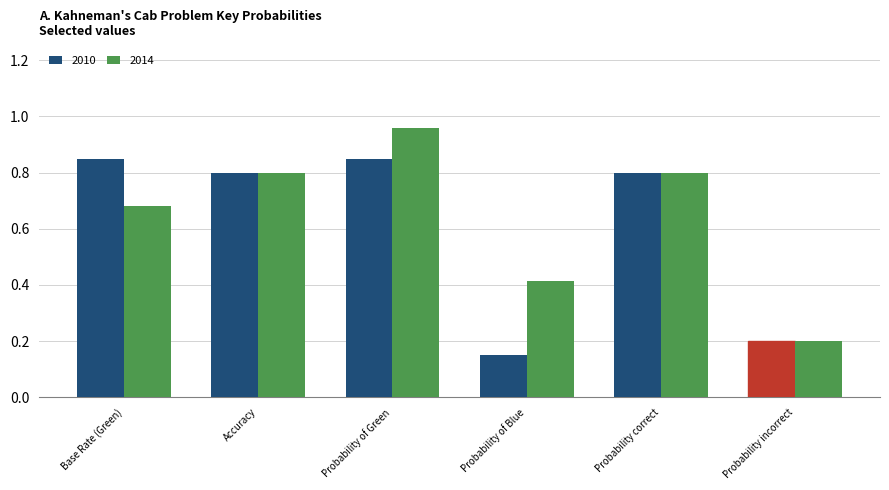

Count the number of categories in the chart.

6